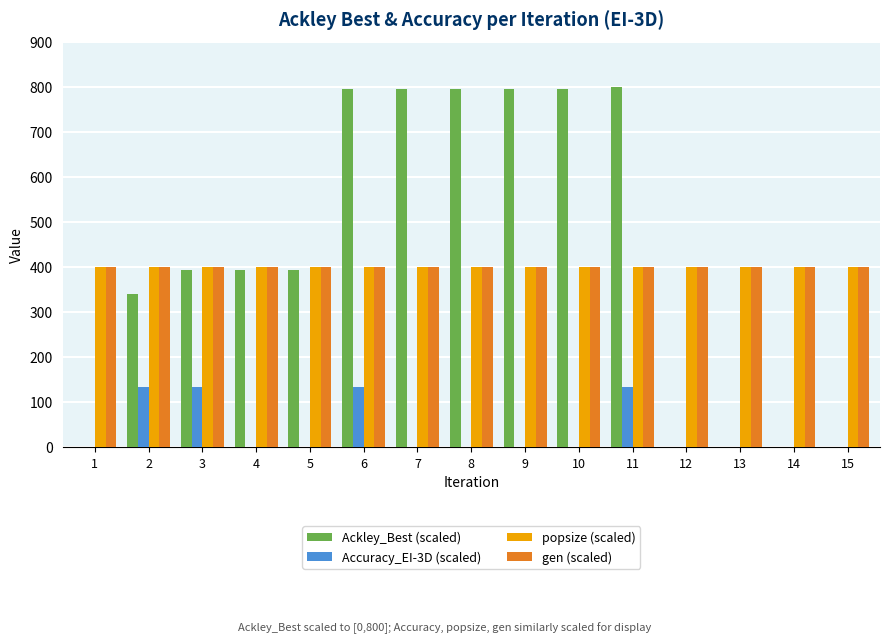

The Ackley_Best (scaled) series shows -393.2 at 15. True or false?

False